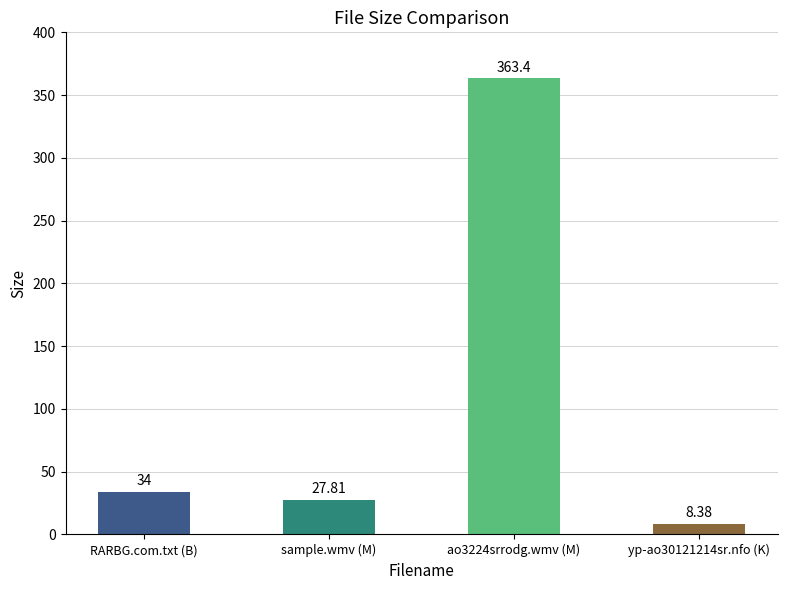

Between sample.wmv (M) and RARBG.com.txt (B), which is larger?

RARBG.com.txt (B)